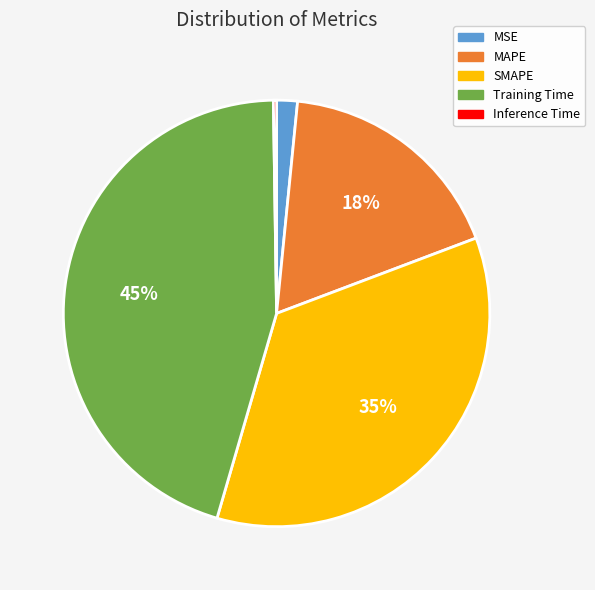

What percentage is the MAPE slice, to the nearest percent?

18%